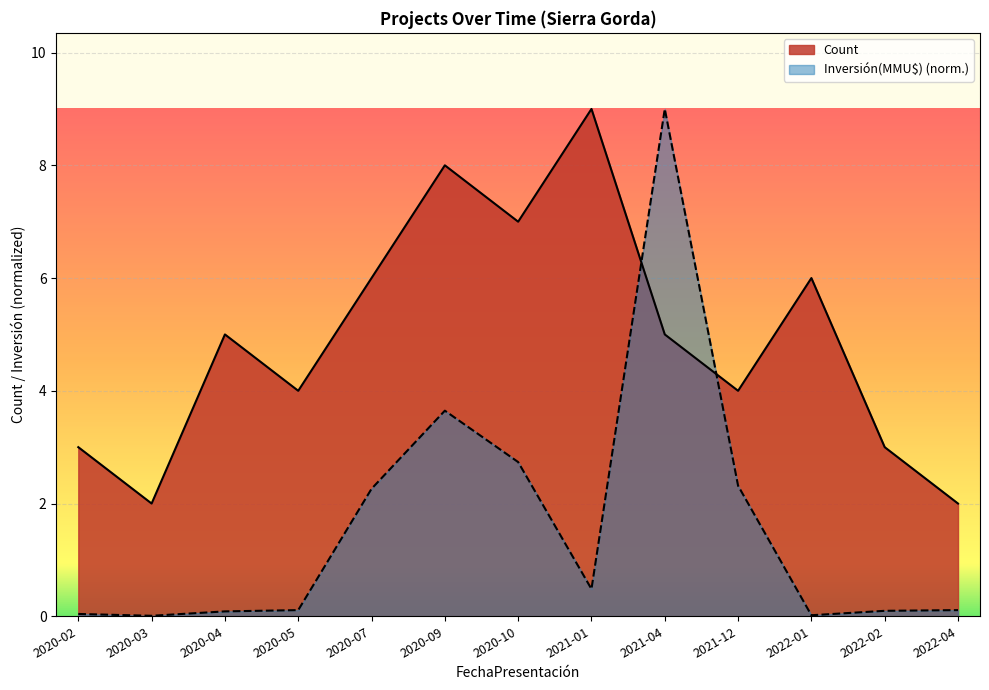

Which series ends up on top after the final intersection of Inversión(MMU$) and Count?

Count